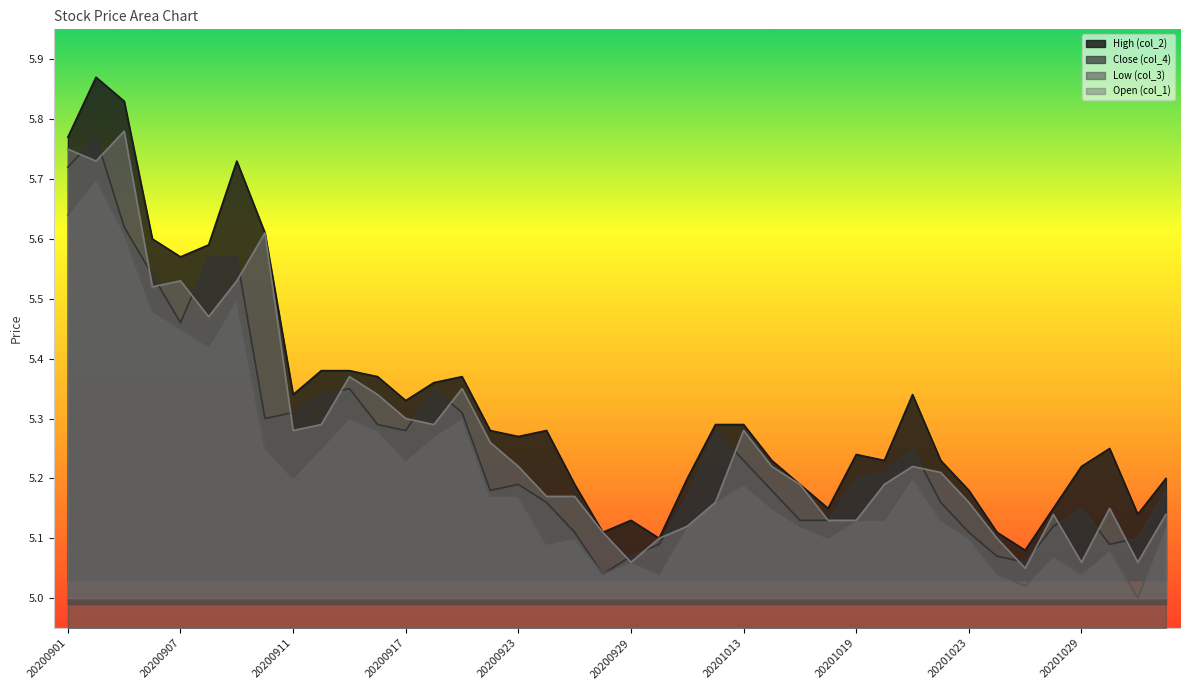

True or false: Low (col_3) and Open (col_1) intersect in this chart.

False